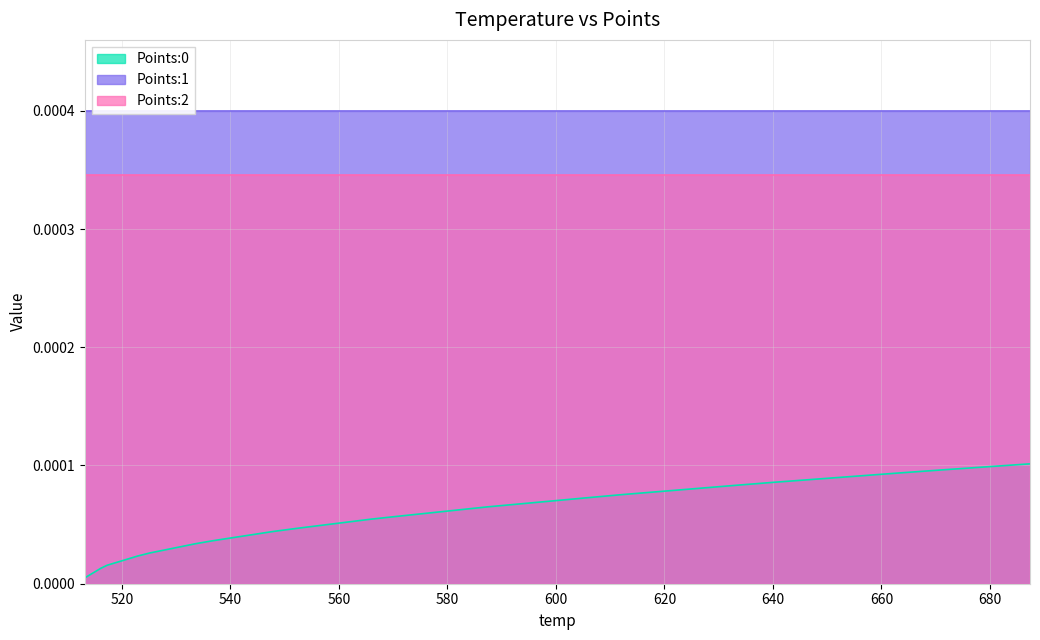

What is the label of the 40th point from the right?

513.19